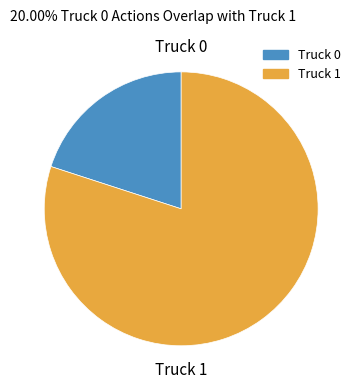

Is there any slice that represents more than half of the pie?

Yes